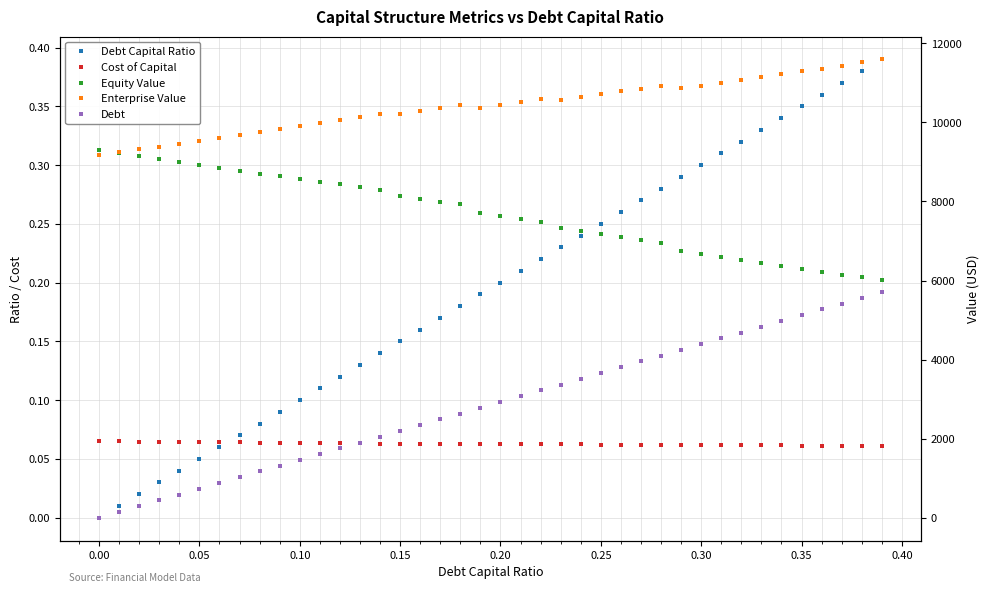

Which series has the largest total across all categories?

Enterprise Value